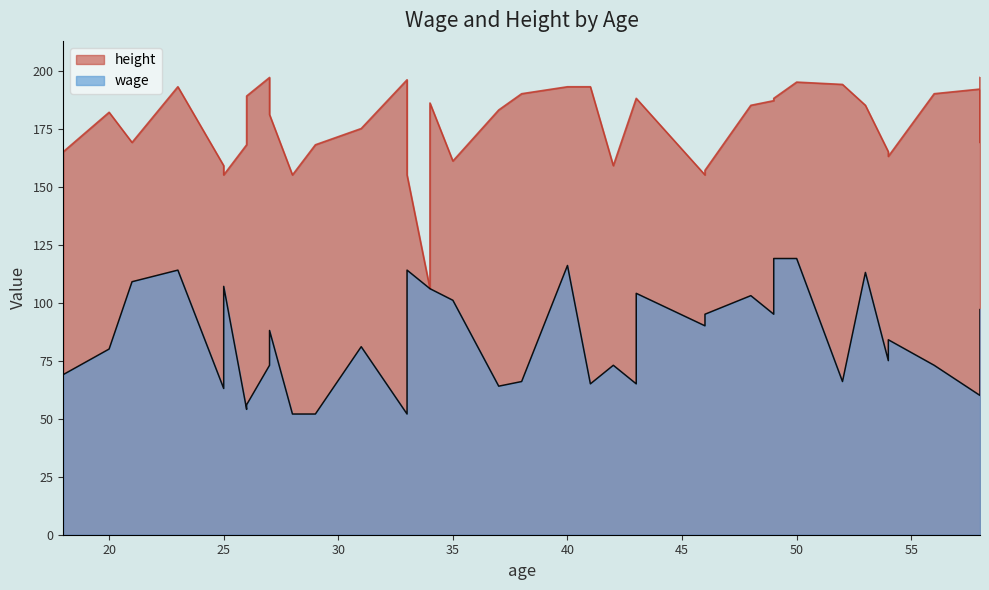

What is the approximate value of height at 25?

155